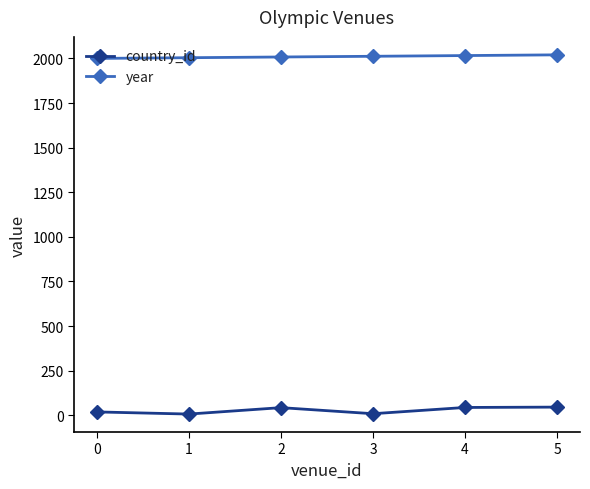

What is the greatest value displayed?

2020